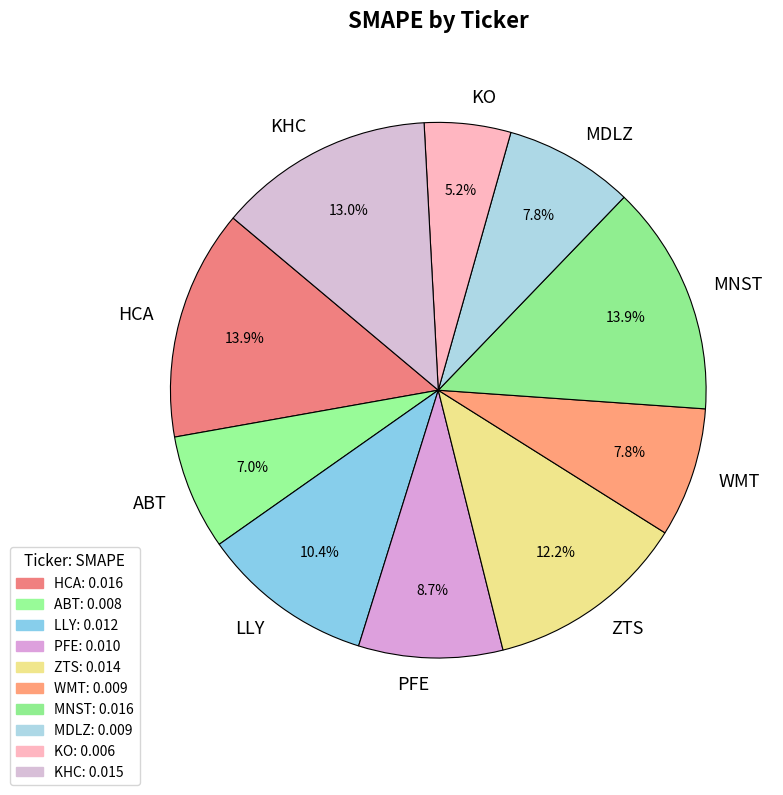

To the nearest percent, what is the difference between the largest and smallest slice percentages?

9%